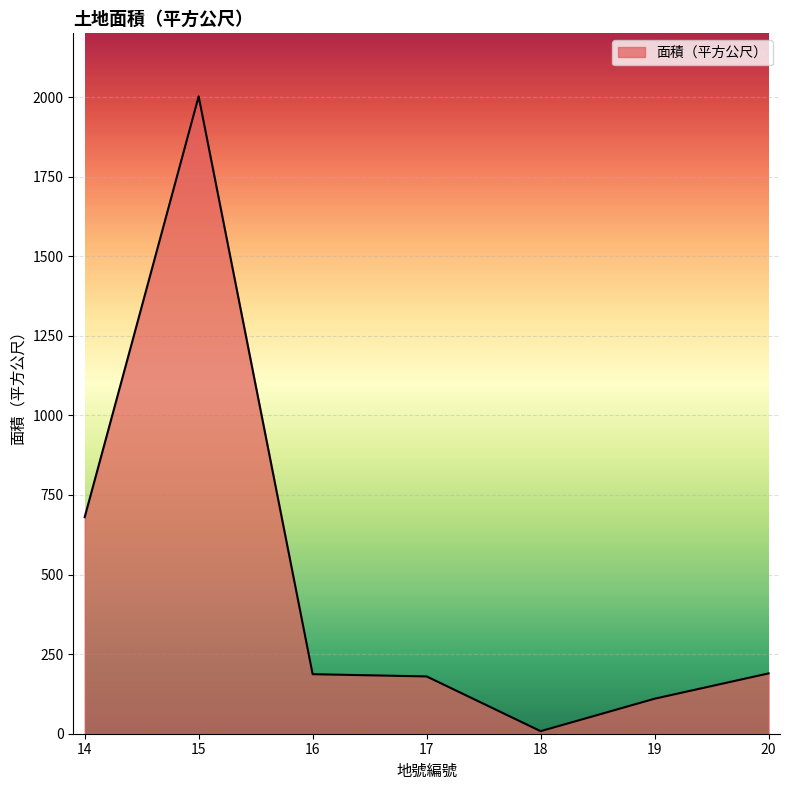

Where is the first local maximum?

15